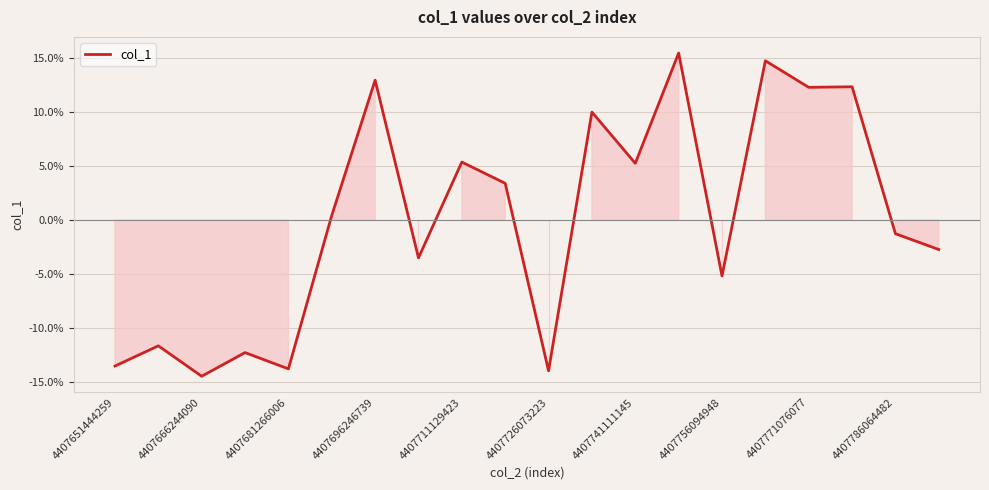

What is the difference between the maximum and minimum values?

30.0